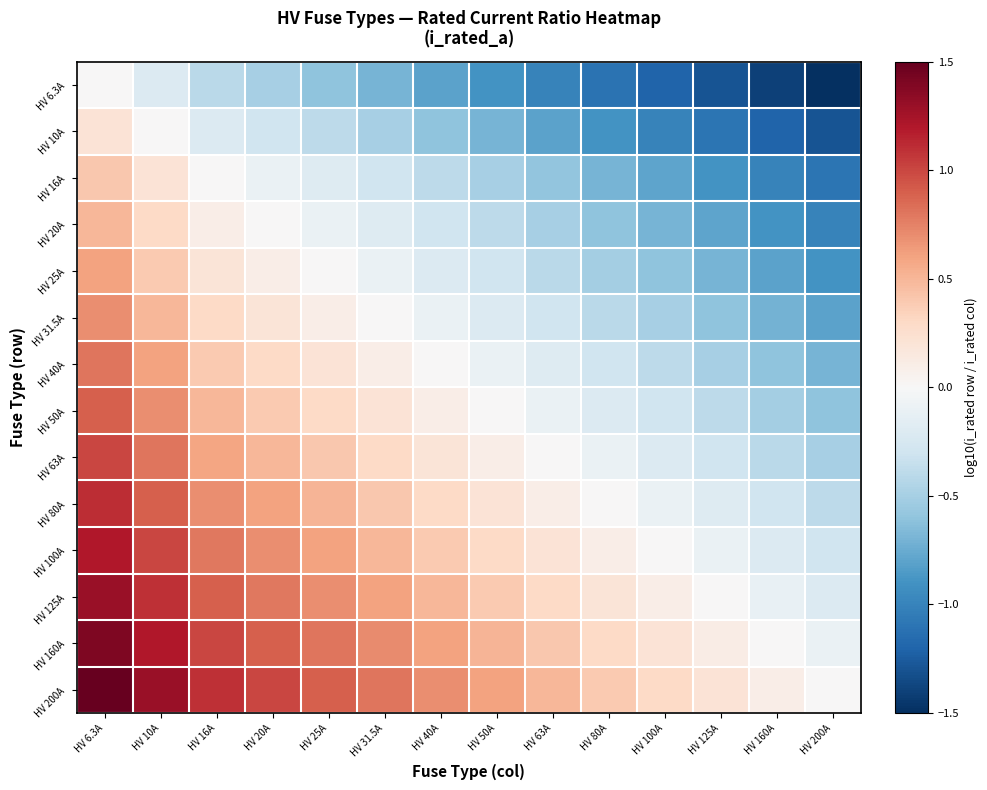

At how many categories does at least one series exceed -1?

14